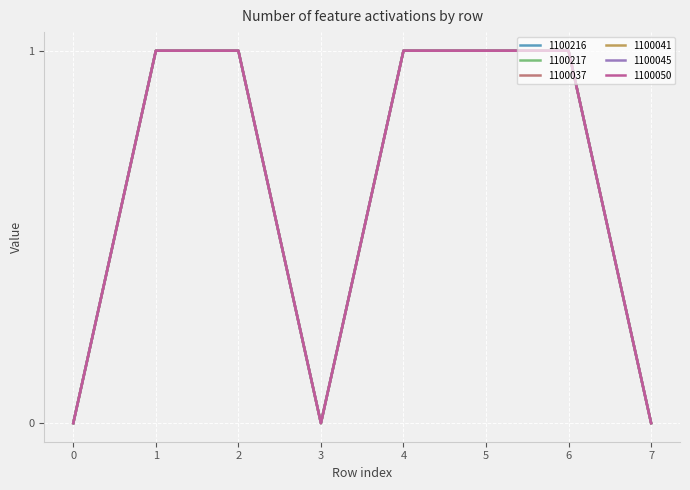

Count the 1100037 values in the range 0 to 1.

8